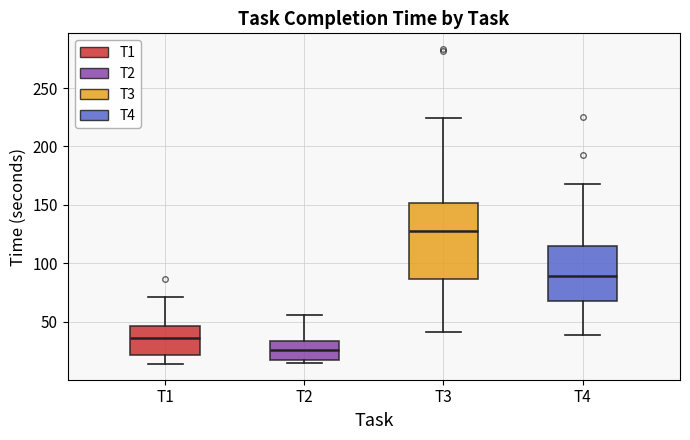

Which box's median line is the lowest?

T2